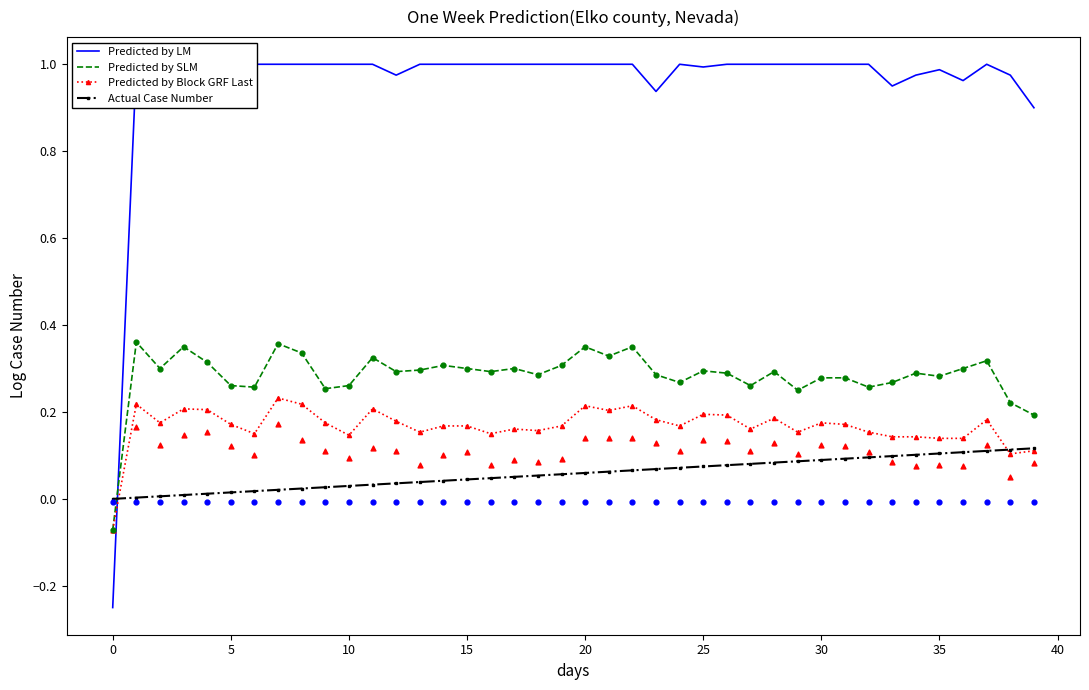

Which series has the largest total across all categories?

Predicted by LM